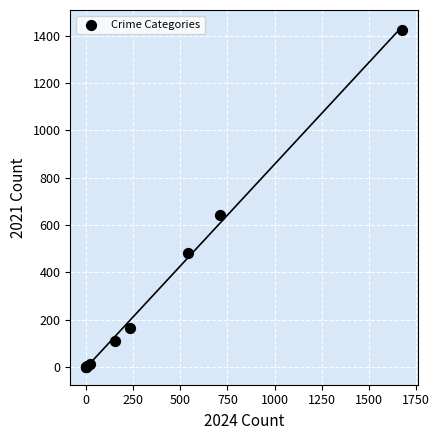

What Y value in the scatter plot is closest to 712?

642